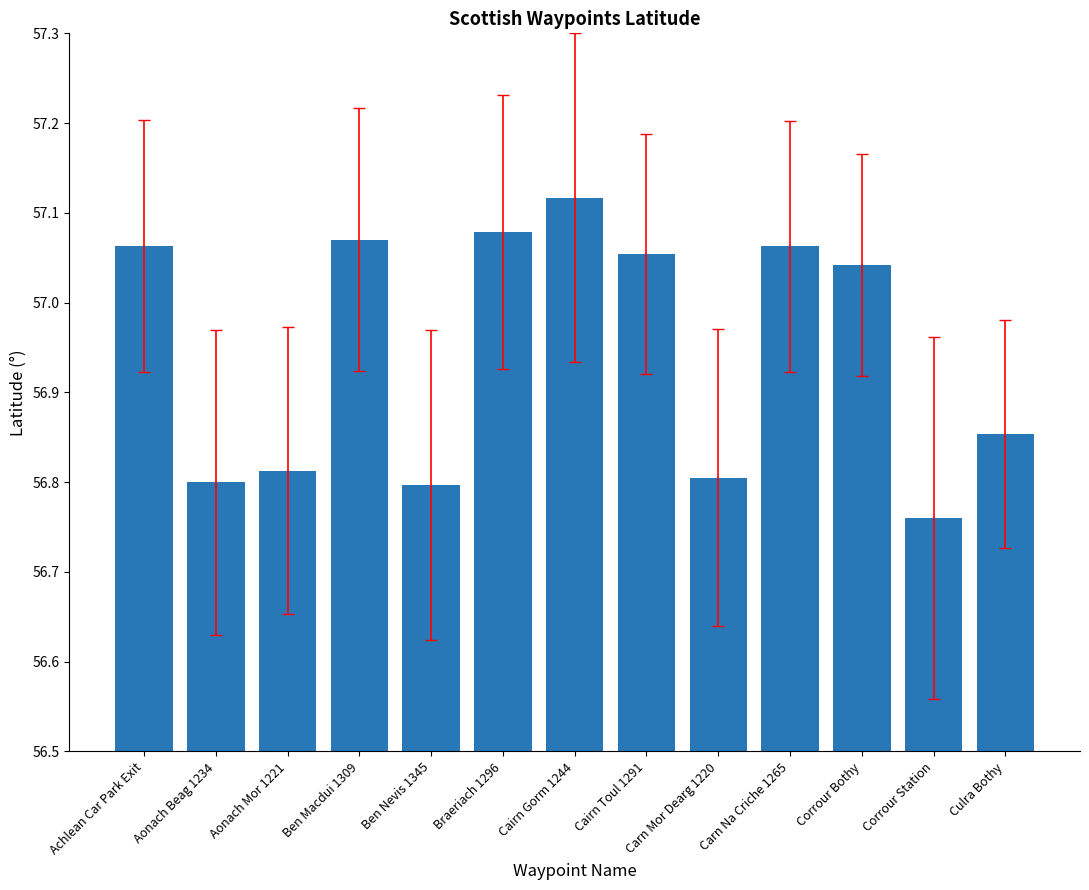

Which category has the lowest value across all series?

Corrour Station